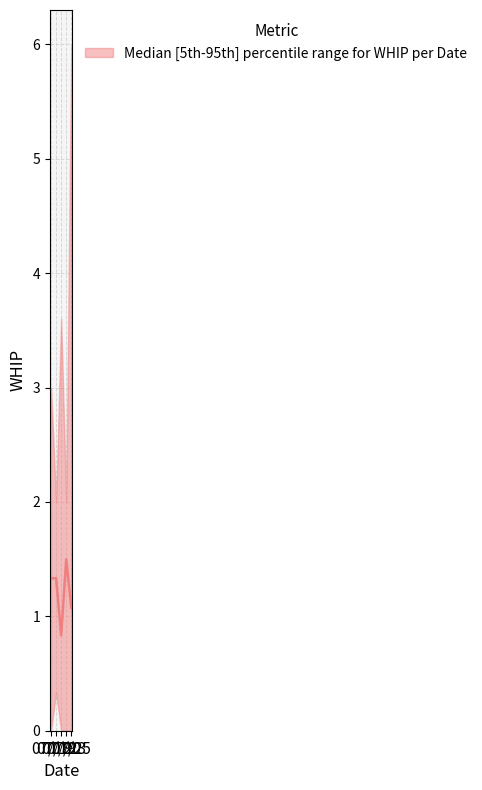

Reading left to right, transcribe all the data shown in this chart.

07/18=1.3	07/19=1.3	07/20=0.8	07/23=1.5	07/25=1.1